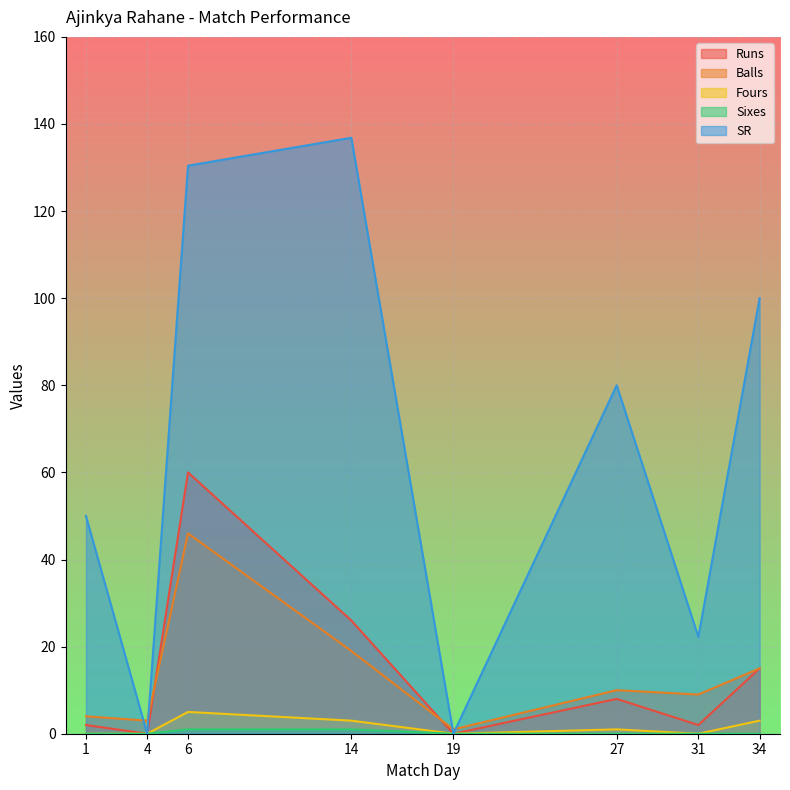

What is the maximum value for Sixes?

1.0